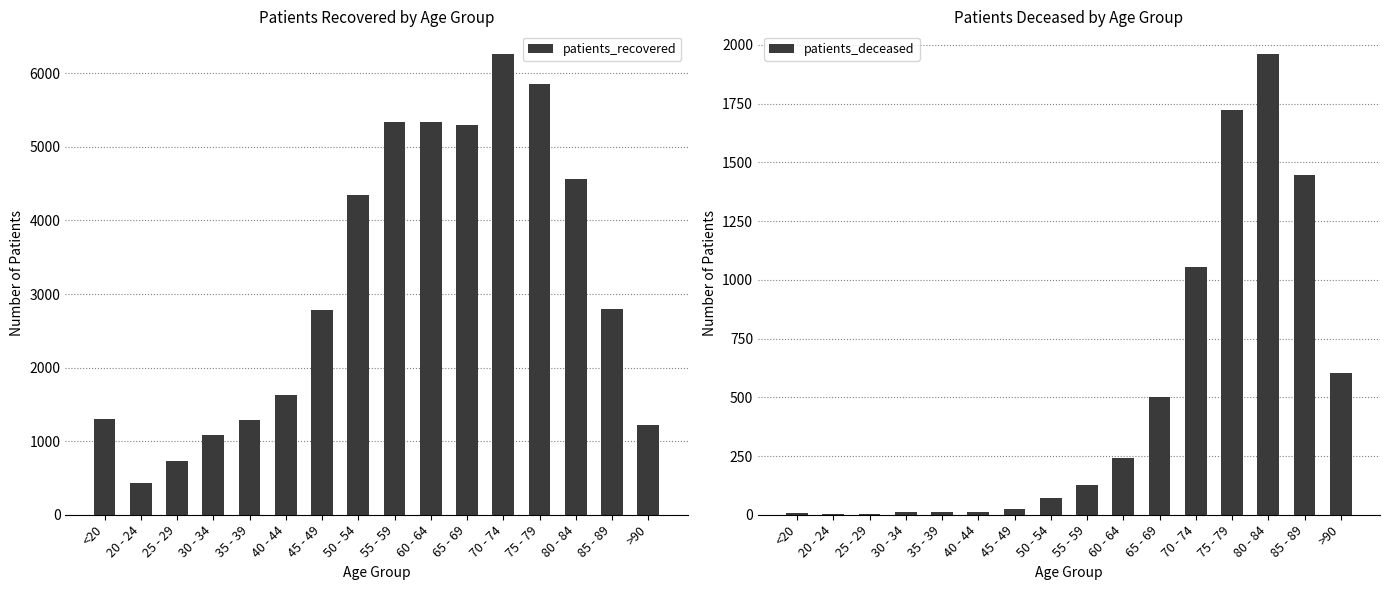

What is the value of the patients_deceased bar at the 1st from the left?

6